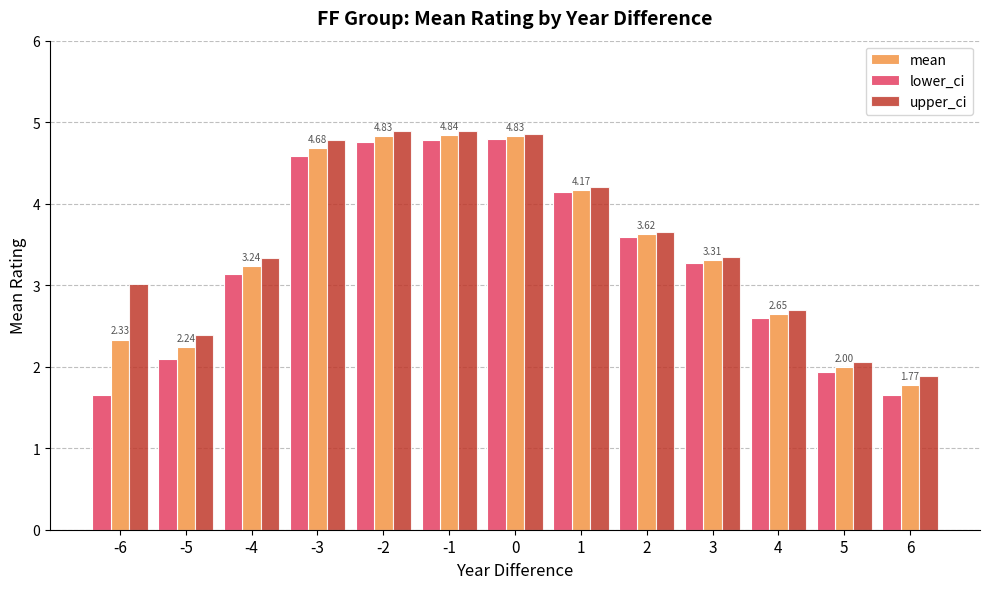

What is the maximum value for lower_ci?

4.8